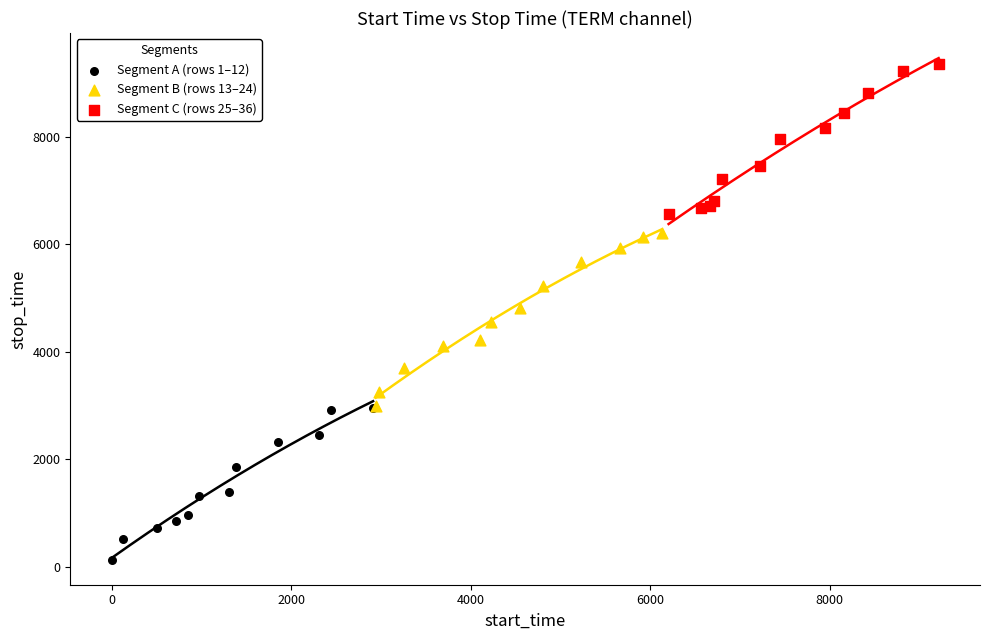

What are all the series names shown in the legend?

Segment A (rows 1–12), Segment B (rows 13–24), Segment C (rows 25–36)